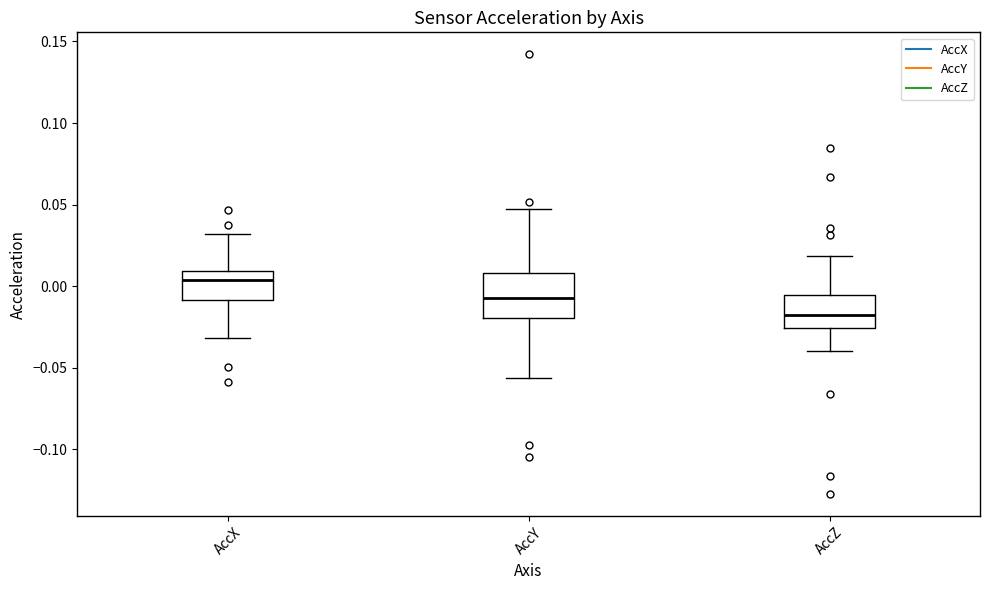

Where does the lower whisker of the box for AccX end on the y-axis? The values are not printed on the chart, so give them approximately, as read against the axis.

-0.030